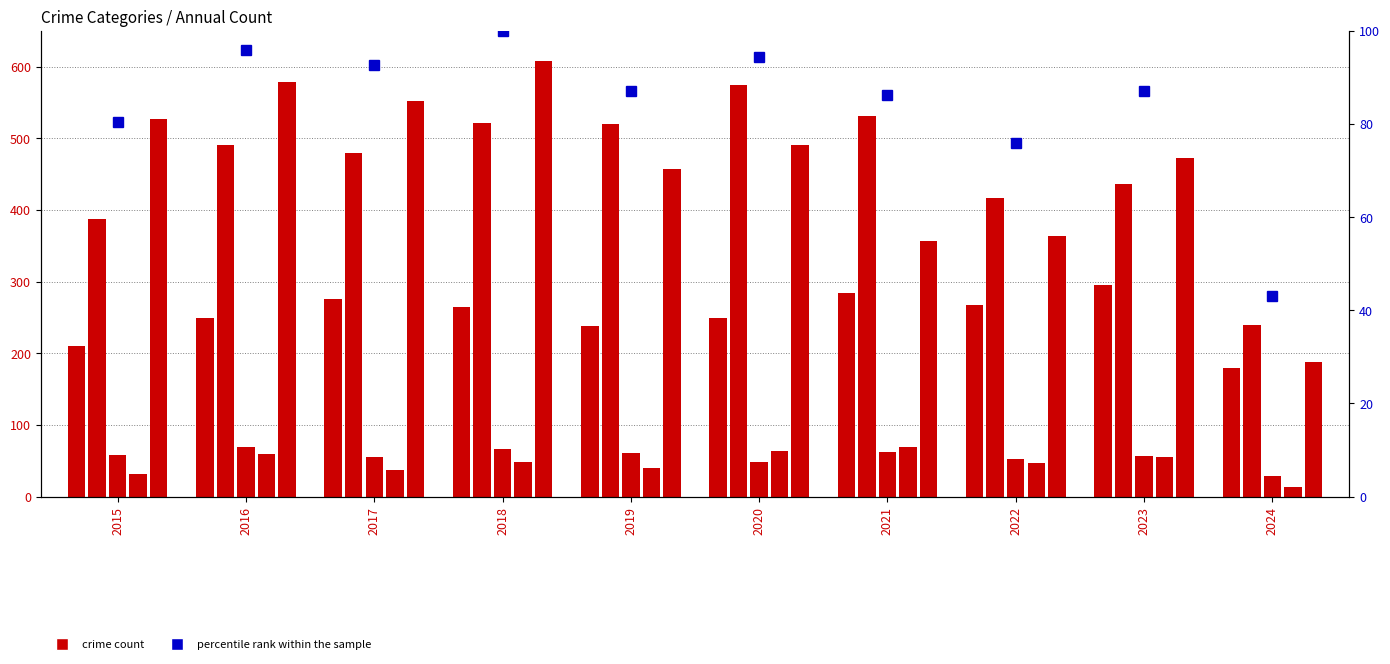

Reading left to right, list all the values displayed in this chart.

Aggravated Assault: 2015=210.0	2016=250.0	2017=276.0	2018=265.0	2019=238.0	2020=249.0	2021=284.0	2022=267.0	2023=295.0	2024=179.0
Aggravated Battery: 2015=387.0	2016=491.0	2017=480.0	2018=522.0	2019=520.0	2020=574.0	2021=531.0	2022=417.0	2023=437.0	2024=240.0
Criminal Sexual Assault: 2015=58.0	2016=69.0	2017=55.0	2018=66.0	2019=61.0	2020=49.0	2021=62.0	2022=52.0	2023=56.0	2024=29.0
Homicide: 2015=32.0	2016=59.0	2017=37.0	2018=49.0	2019=40.0	2020=63.0	2021=69.0	2022=47.0	2023=55.0	2024=14.0
Robbery: 2015=527.0	2016=579.0	2017=553.0	2018=608.0	2019=458.0	2020=491.0	2021=357.0	2022=364.0	2023=473.0	2024=188.0
percentile rank within the sample: 2015=80.4	2016=95.9	2017=92.8	2018=100.0	2019=87.2	2020=94.4	2021=86.3	2022=76.0	2023=87.2	2024=43.0